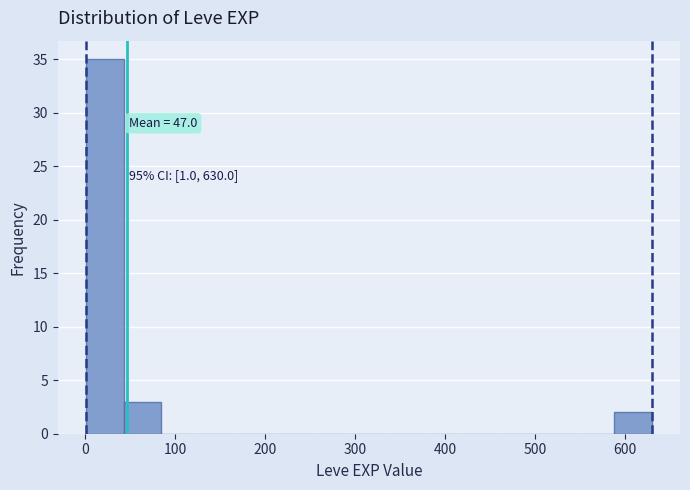

Over which range of the x-axis is the bar tallest?

0 to 40